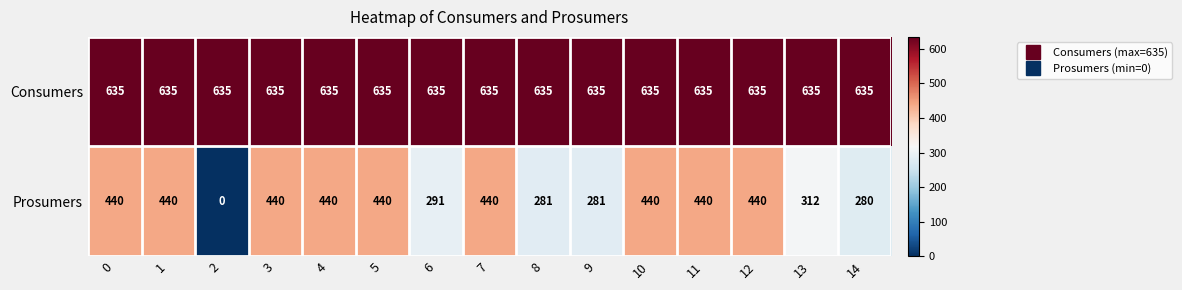

List the series in order of their overall mean, lowest first.

Prosumers, Consumers